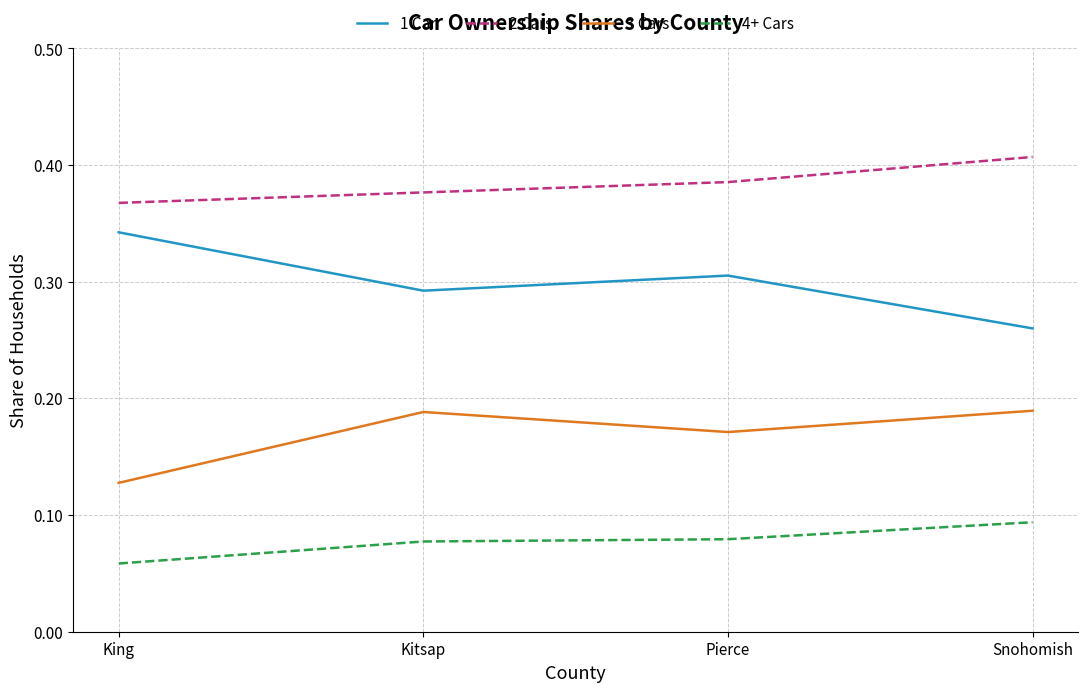

Which series has the widest spread of values?

1 Car